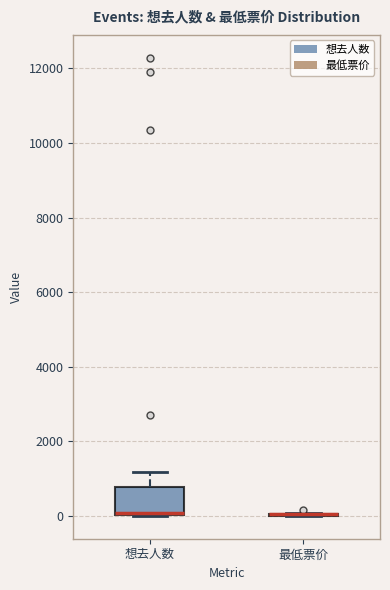

Comparing the boxes themselves (not the whiskers), which one is the tallest?

想去人数